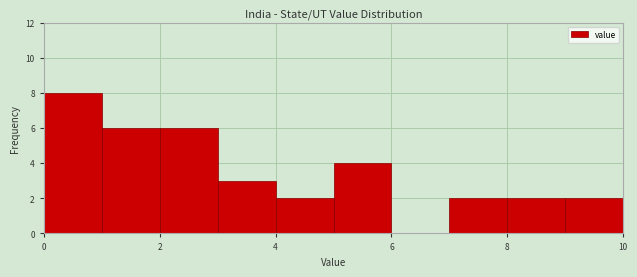

Reading left to right, transcribe this chart: for each bar, give the range it covers on the x-axis and its height. The values are not printed on the chart, so give them approximately, as read against the axis.

0 to 1: 8
1 to 2: 6
2 to 3: 6
3 to 4: 3
4 to 5: 2
5 to 6: 4
6 to 7: 0
7 to 8: 2
8 to 9: 2
9 to 10: 2